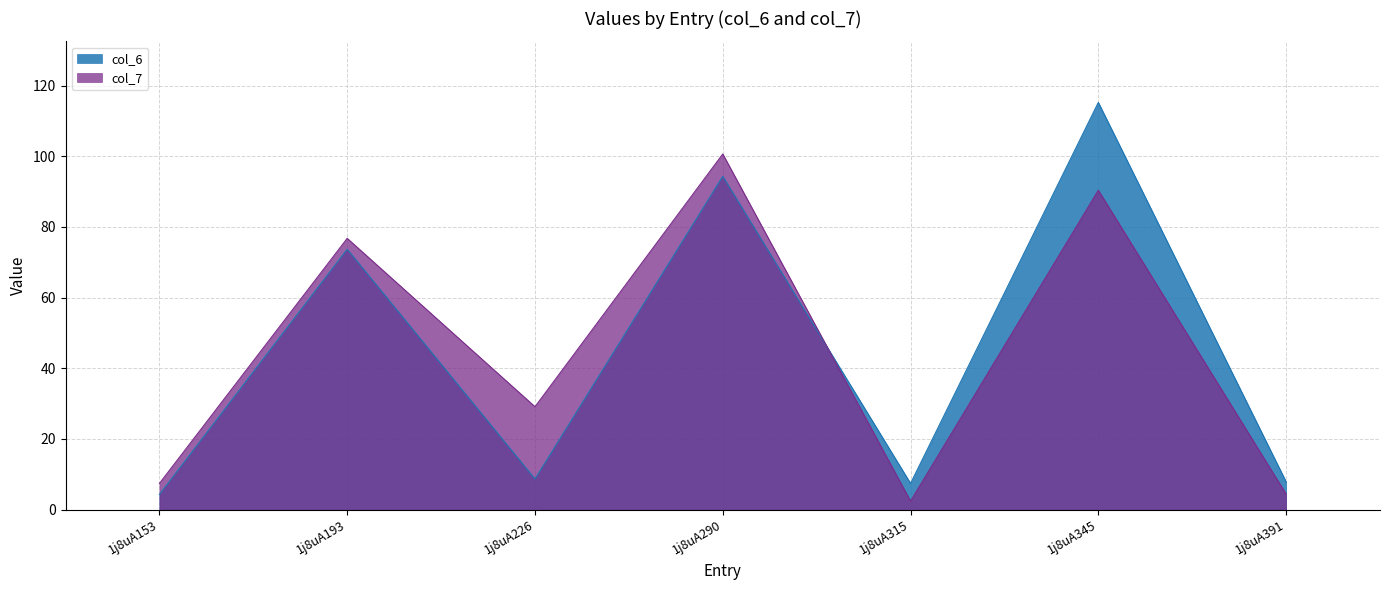

What is the value of the col_7 point at the 7th from the left?

4.4